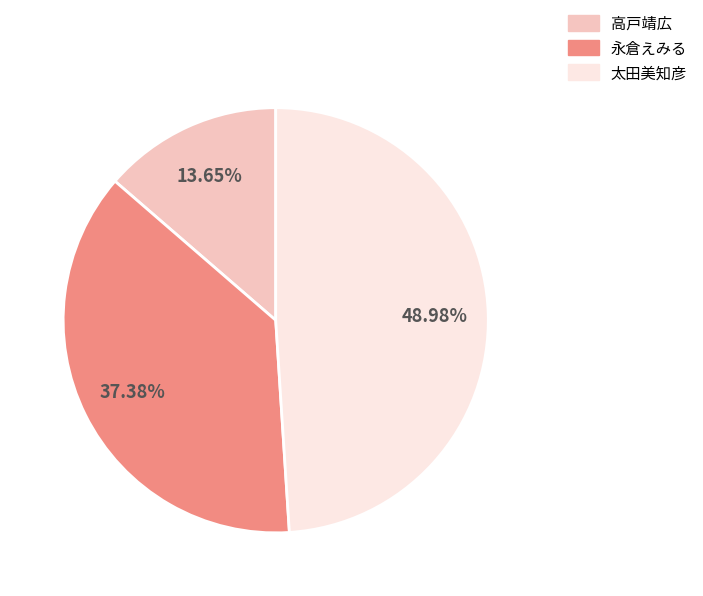

Which has a higher value, 太田美知彦 or 高戸靖広?

太田美知彦